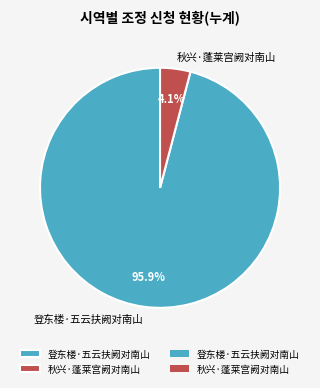

Which slice is the smallest?

秋兴·蓬莱宫阙对南山